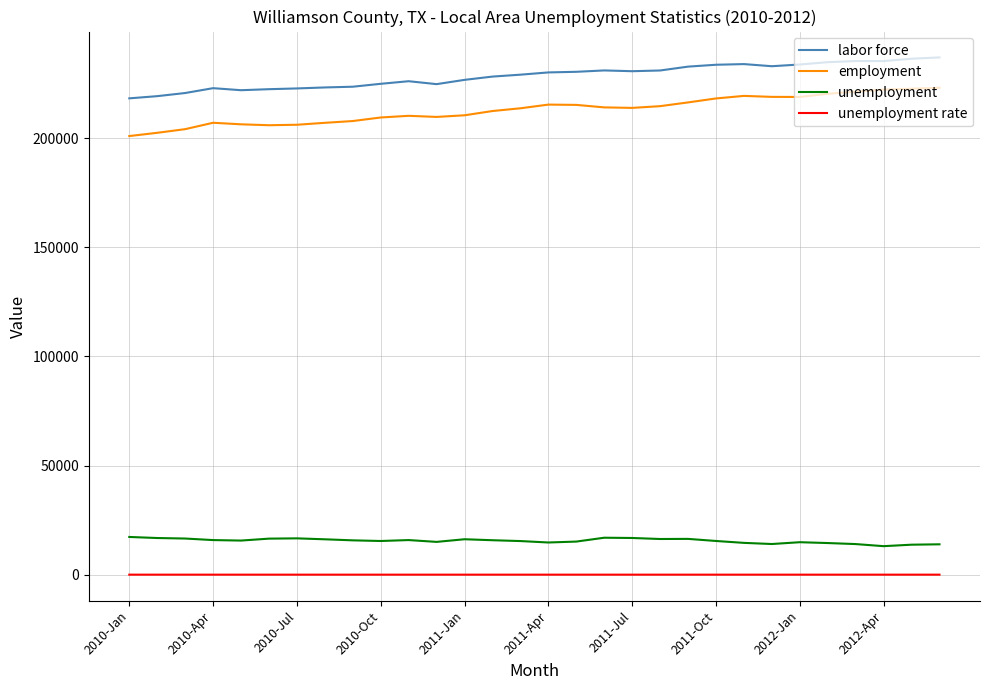

True or false: labor force and unemployment intersect in this chart.

False